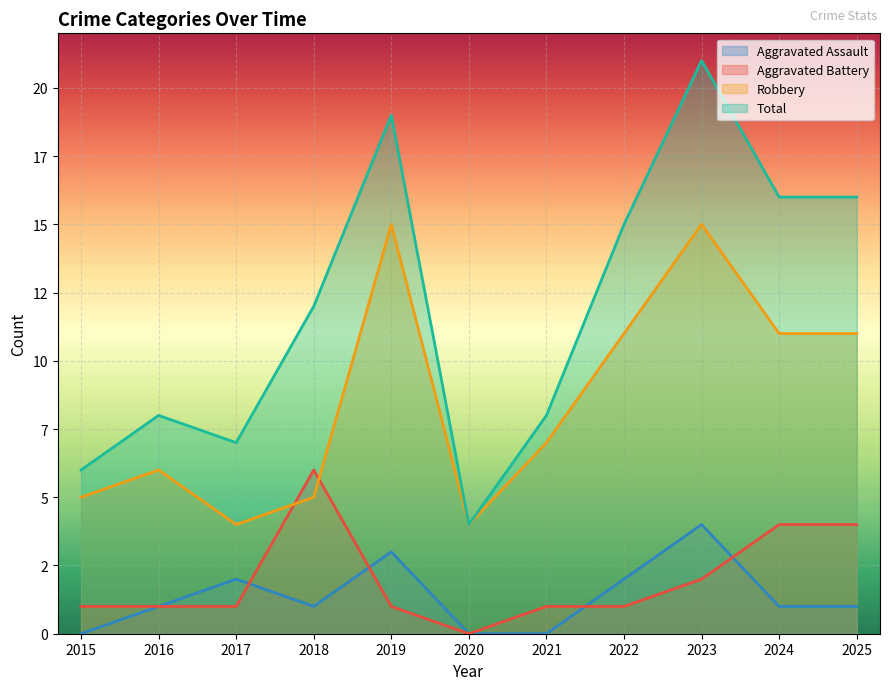

True or false: Aggravated Assault and Robbery intersect in this chart.

False